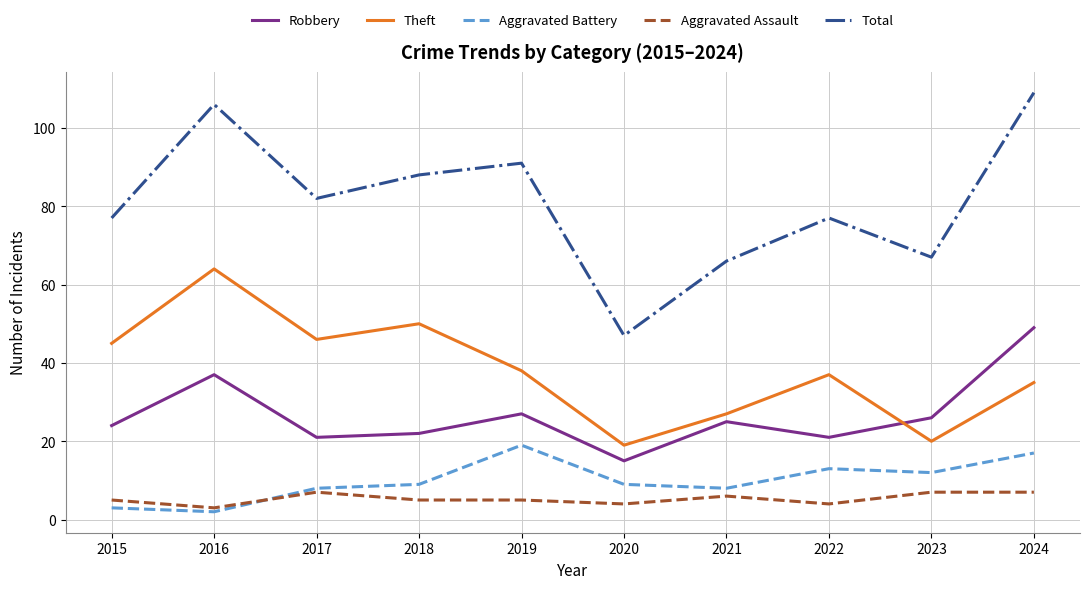

How many lines are shown in the chart?

5